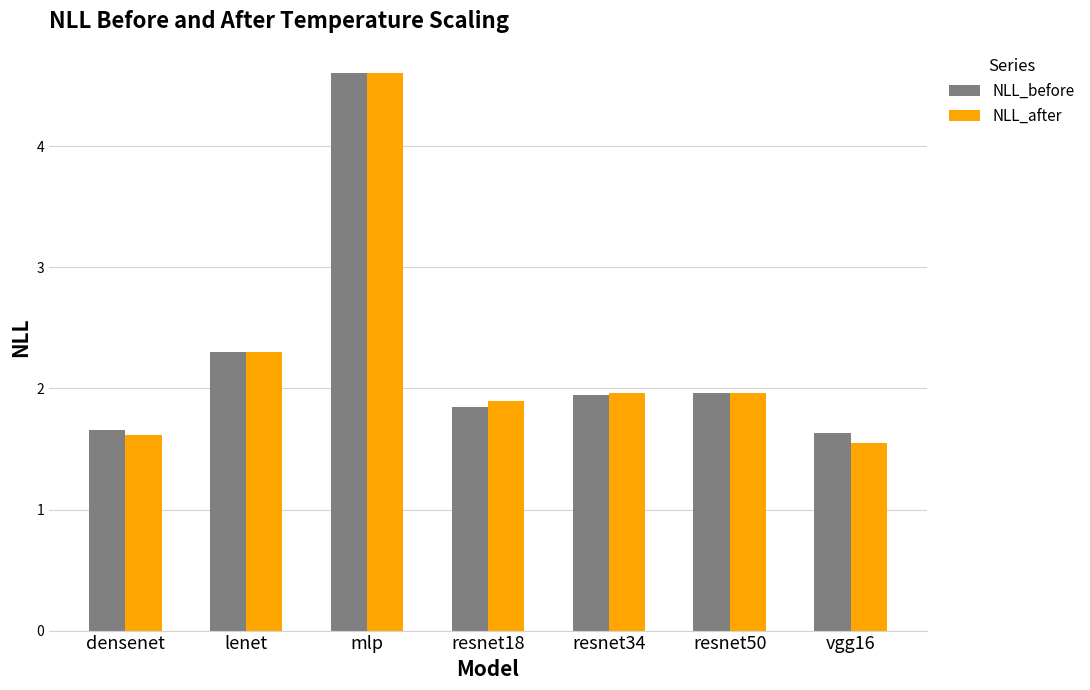

How many categories are shown in the chart?

7